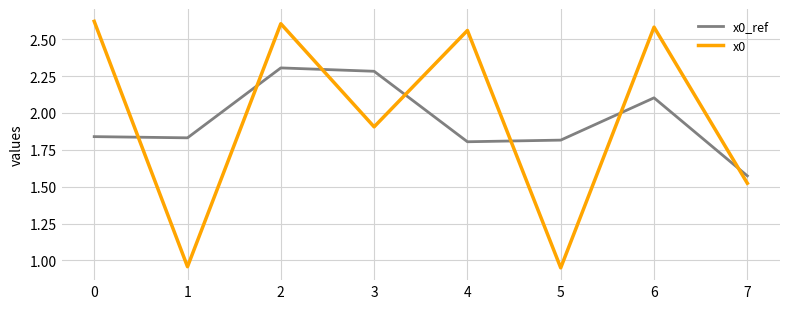

Where is x0_ref nearest to the value 1?

7